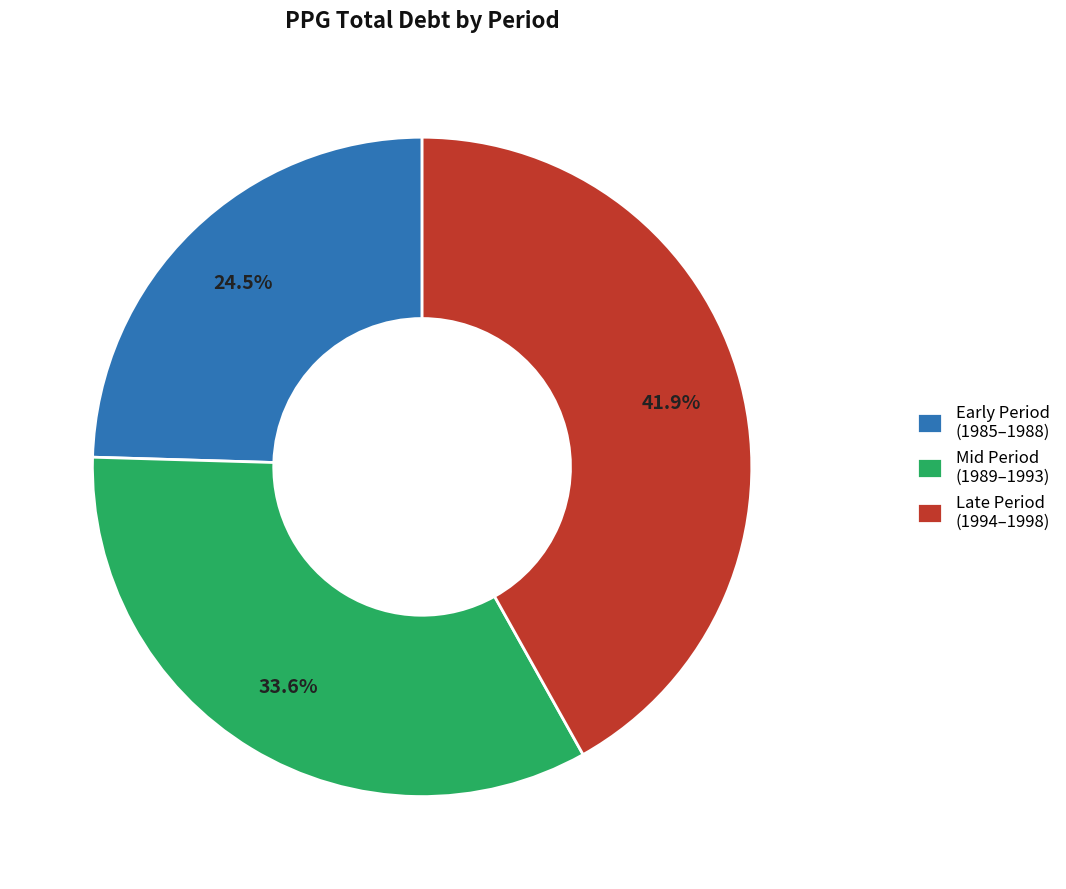

Approximately how many times larger is the value at Mid Period (1989–1993) compared to Late Period (1994–1998)?

0.8